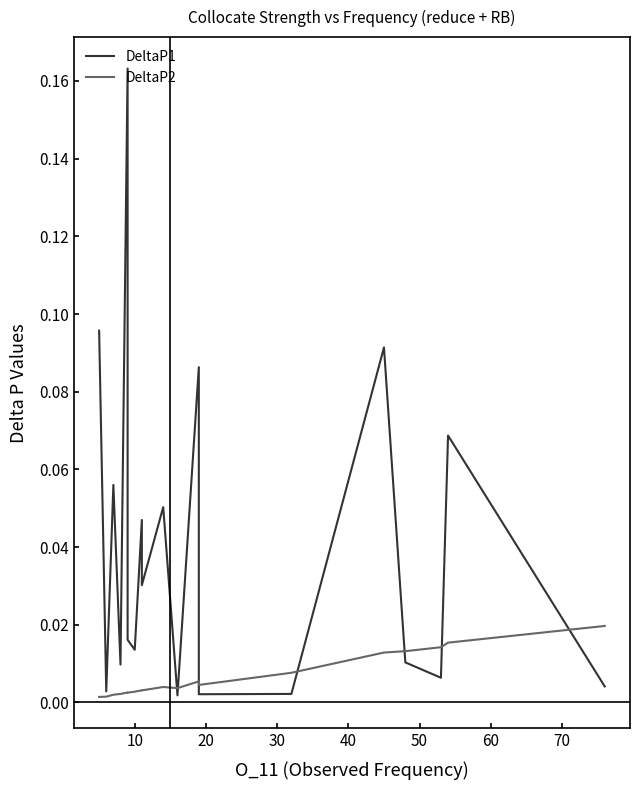

Is this an area chart (filled region under the line)?

No